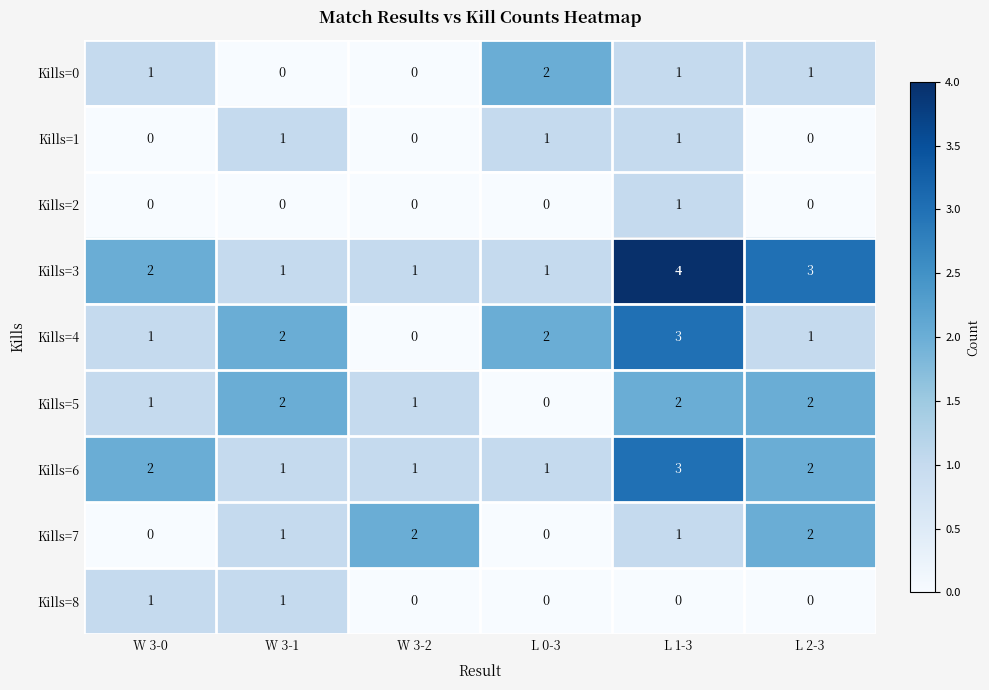

How many values in the Kills=4 series are below 2?

3